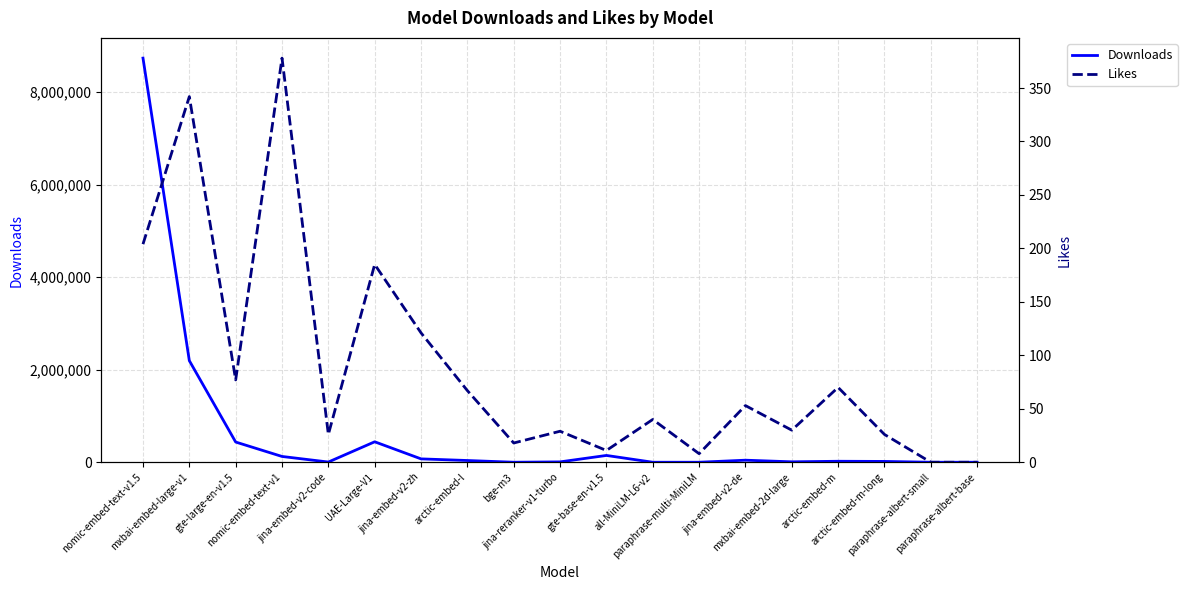

What position from the left is jina-embed-v2-de?

14